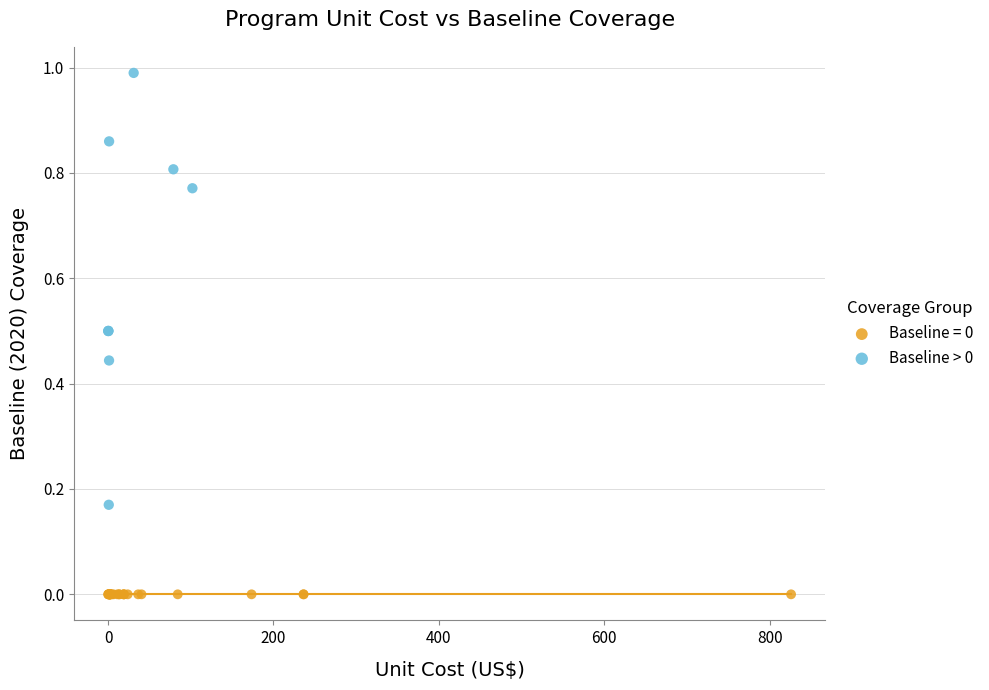

Which series reaches the maximum Y coordinate?

Baseline > 0